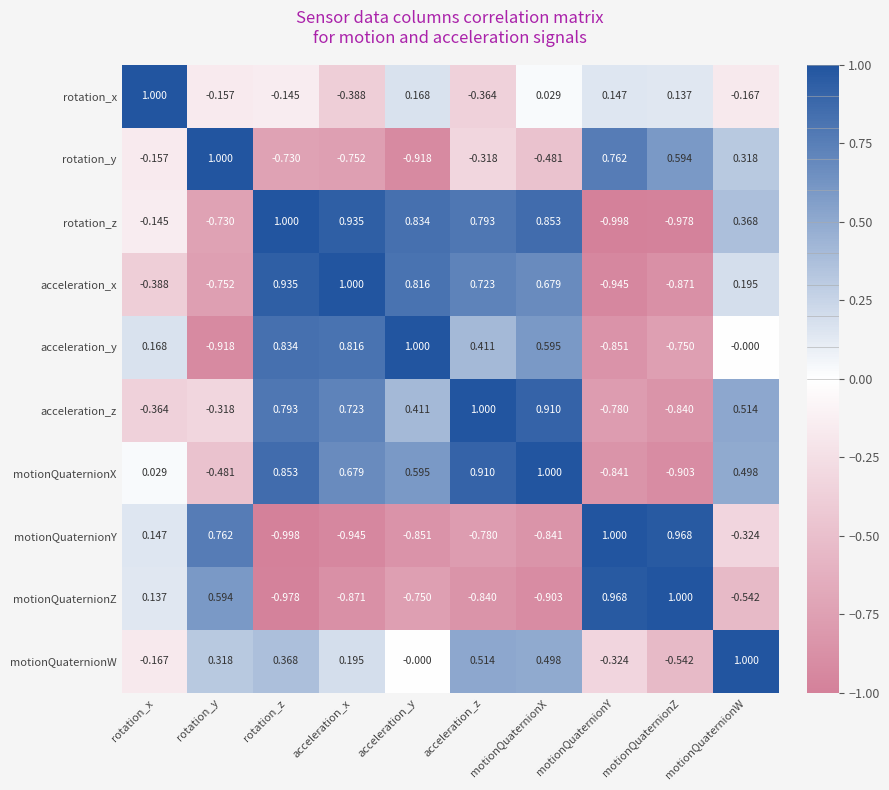

At which category is the sum across all series the highest?

motionQuaternionX